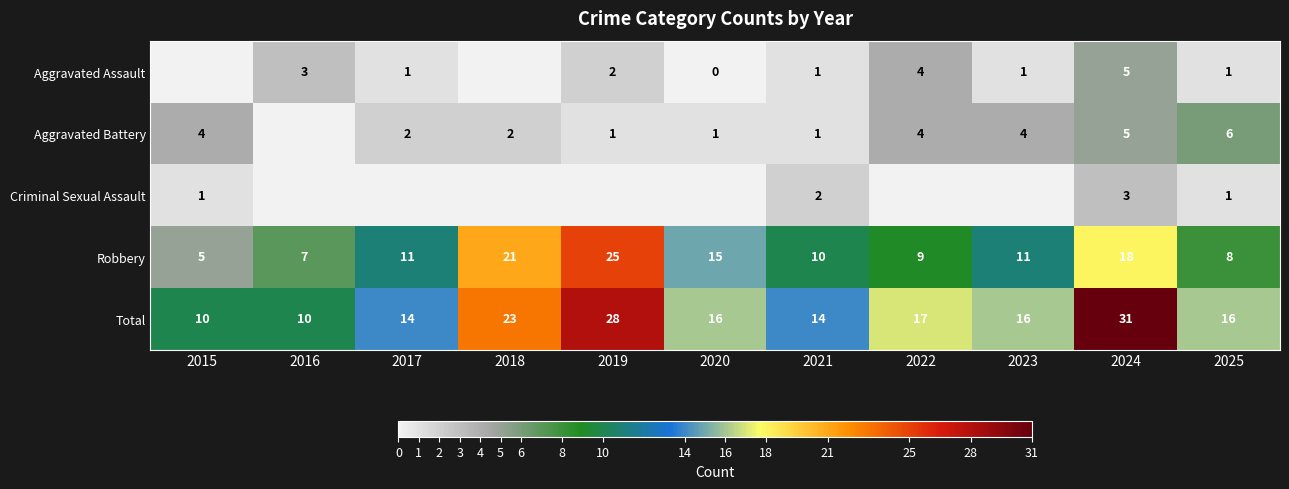

Between 2022 and 2023, which is larger?

2022